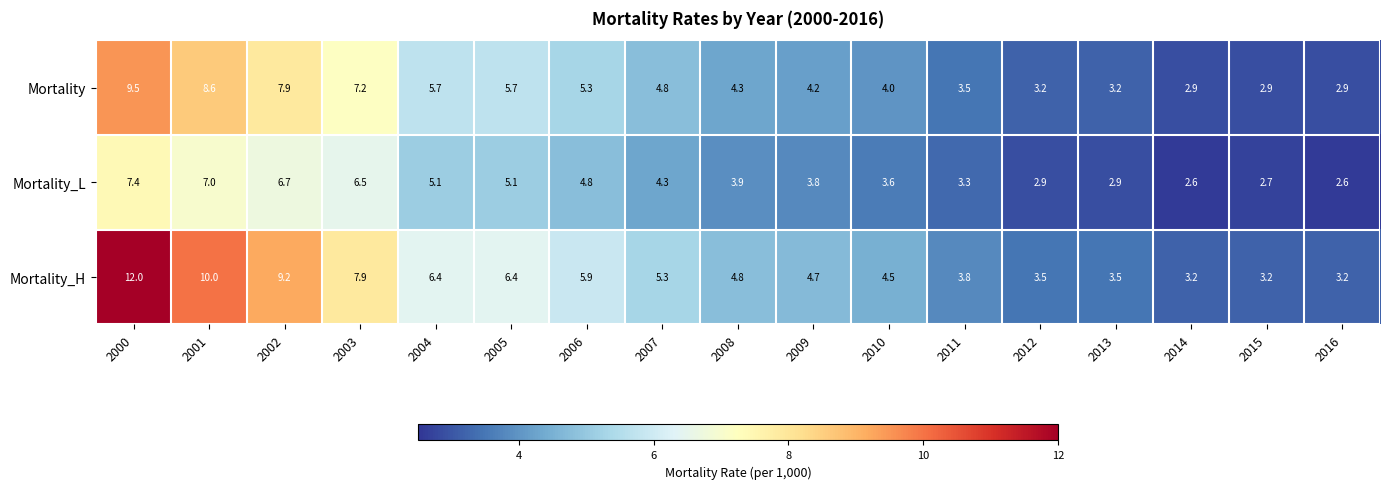

At which category is the sum across all series the highest?

2000